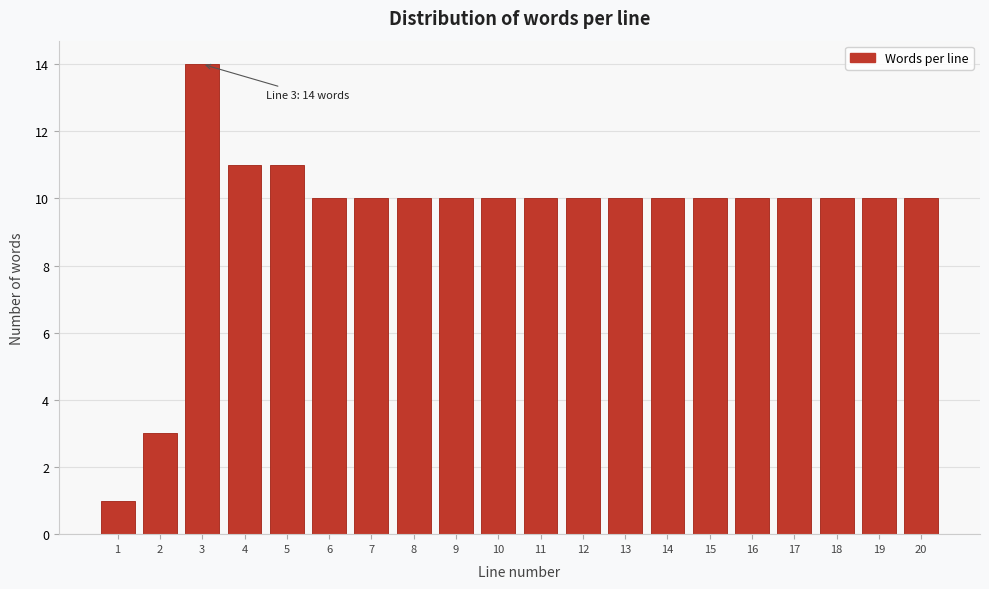

Reading left to right, what are all the values shown in this chart?

1=1	2=3	3=14	4=11	5=11	6=10	7=10	8=10	9=10	10=10	11=10	12=10	13=10	14=10	15=10	16=10	17=10	18=10	19=10	20=10